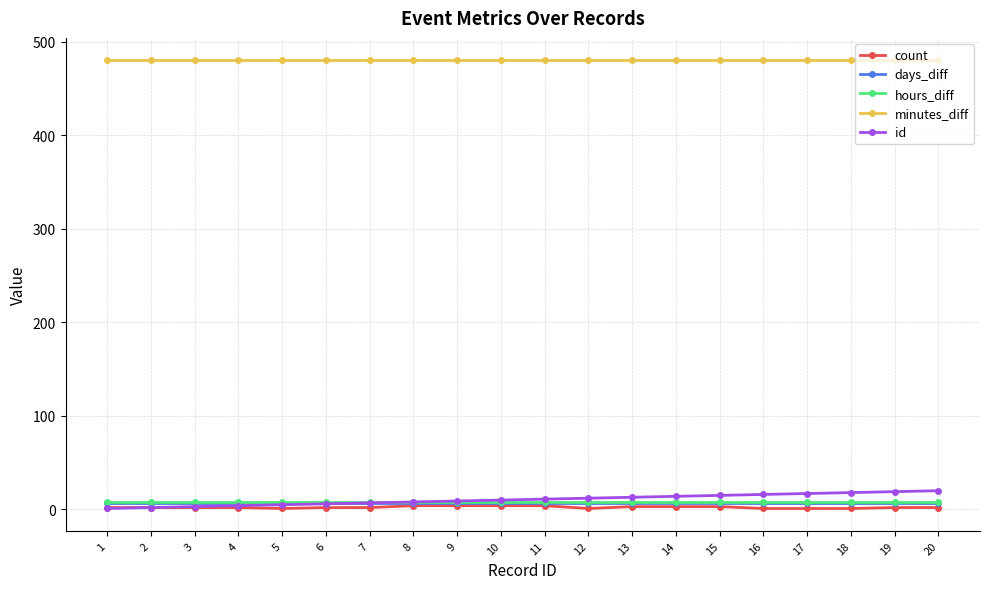

At how many categories does at least one series exceed 256?

20